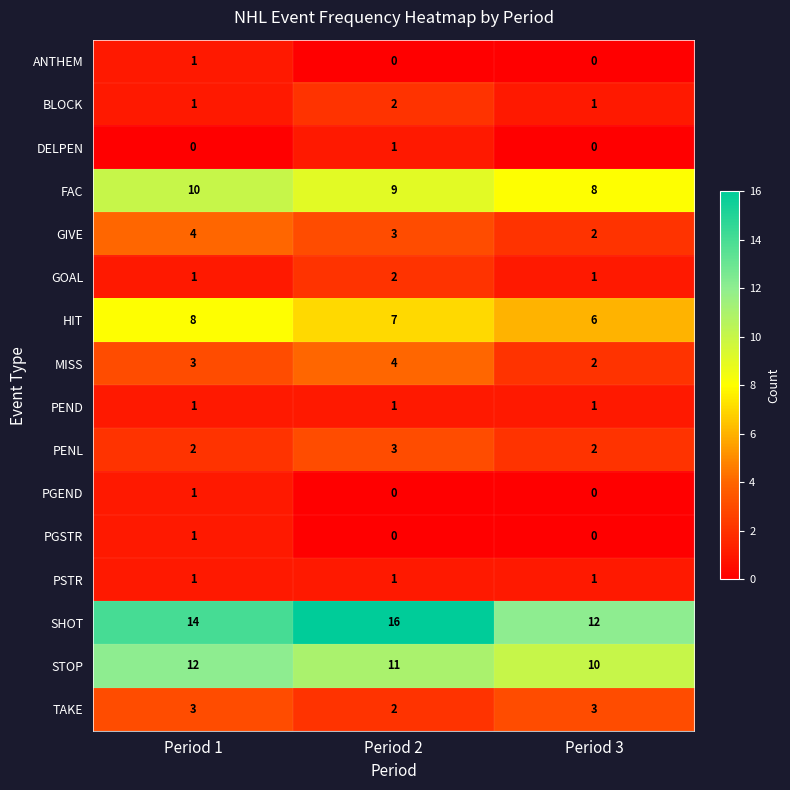

Between Period 2 and Period 3, which series saw the biggest shift?

SHOT